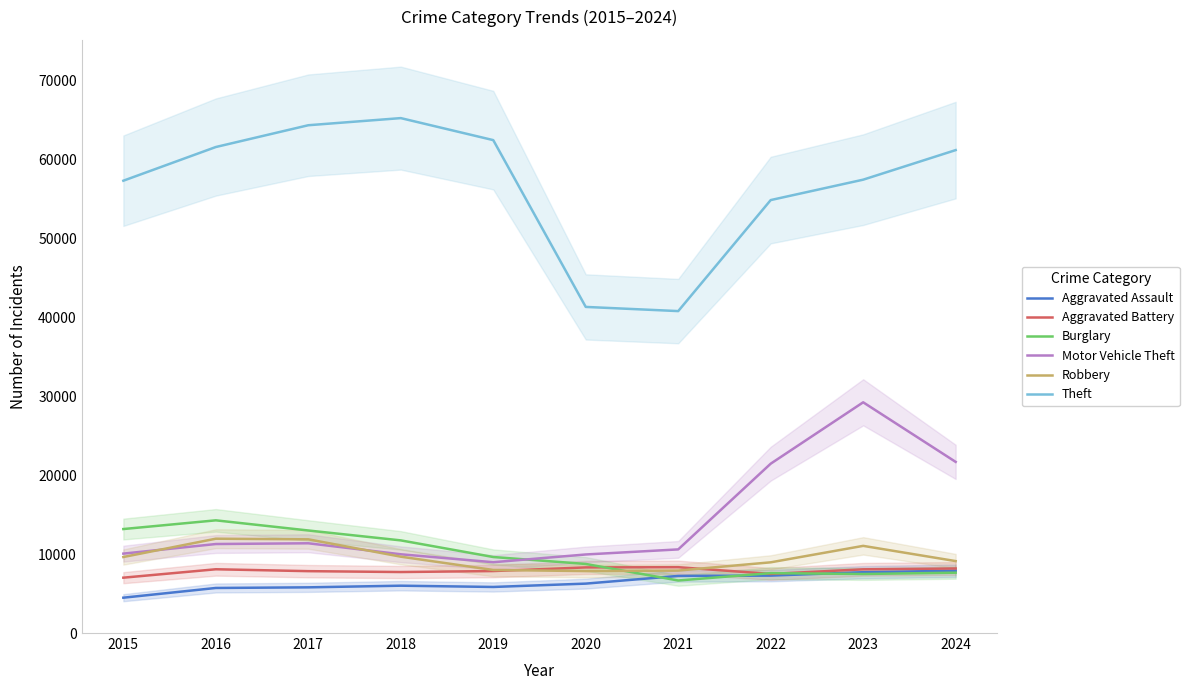

At which label does Burglary first exceed 9638?

2015